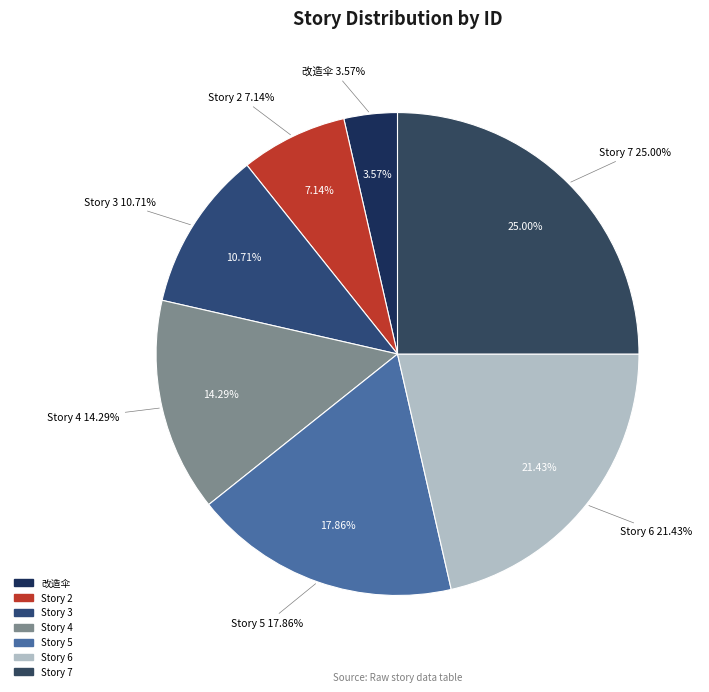

Which category has the biggest portion of the pie?

Story 7